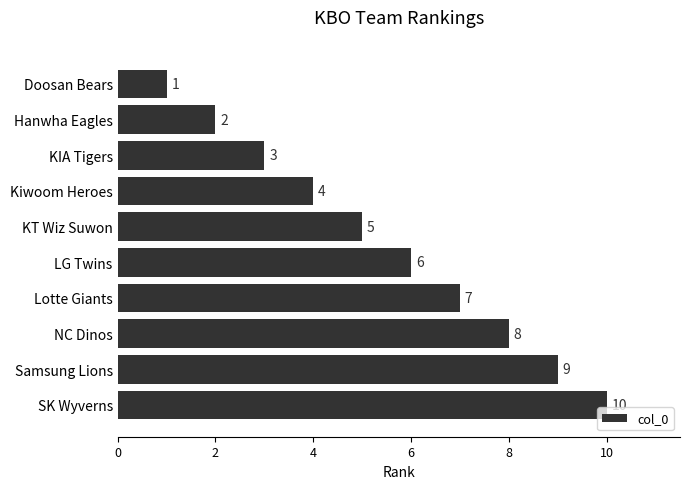

What is the change in value from NC Dinos to KIA Tigers?

-5